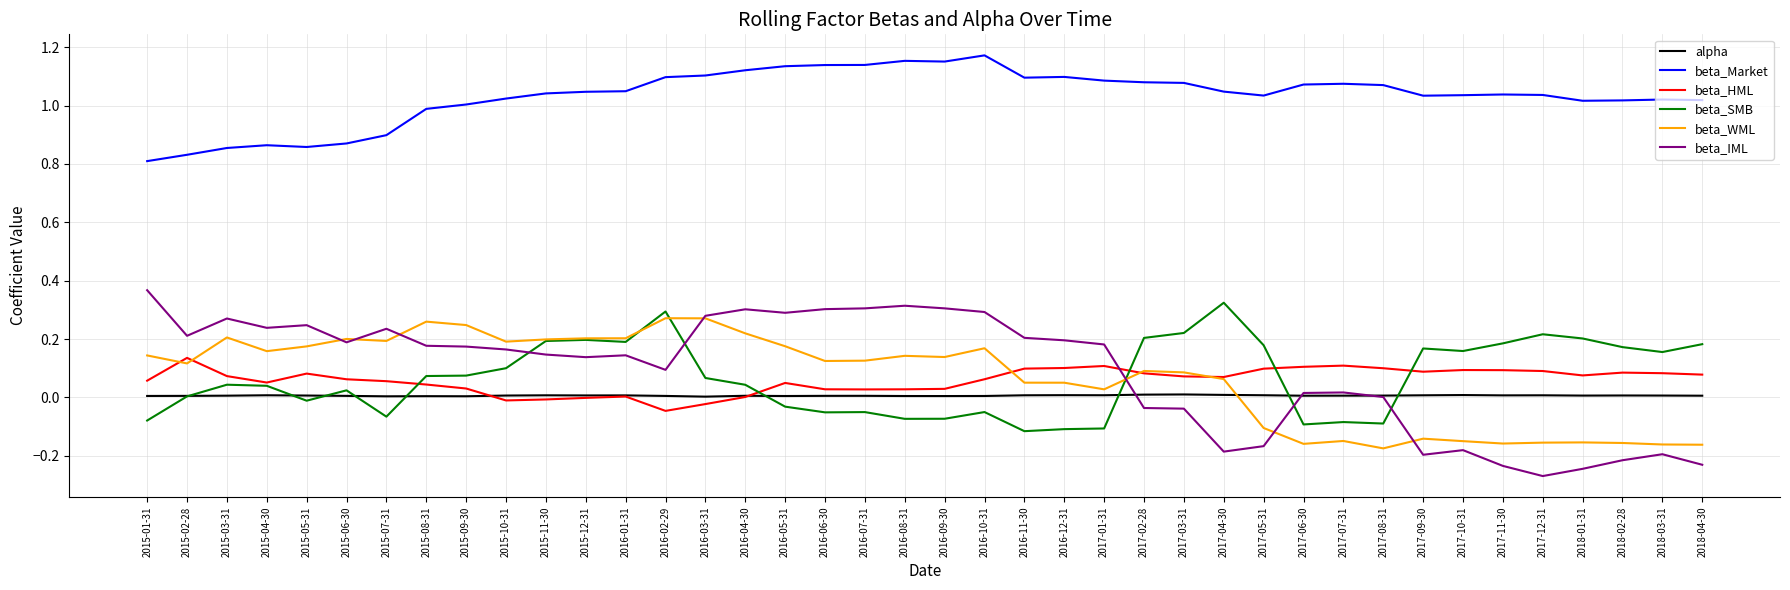

True or false: alpha and beta_Market intersect in this chart.

False